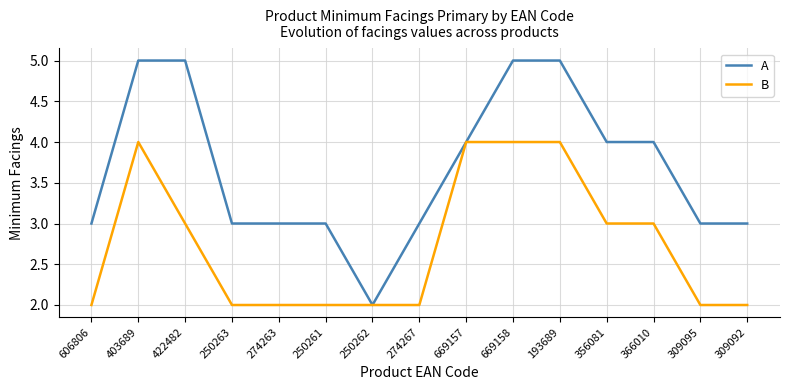

What is the highest value of the B series?

4